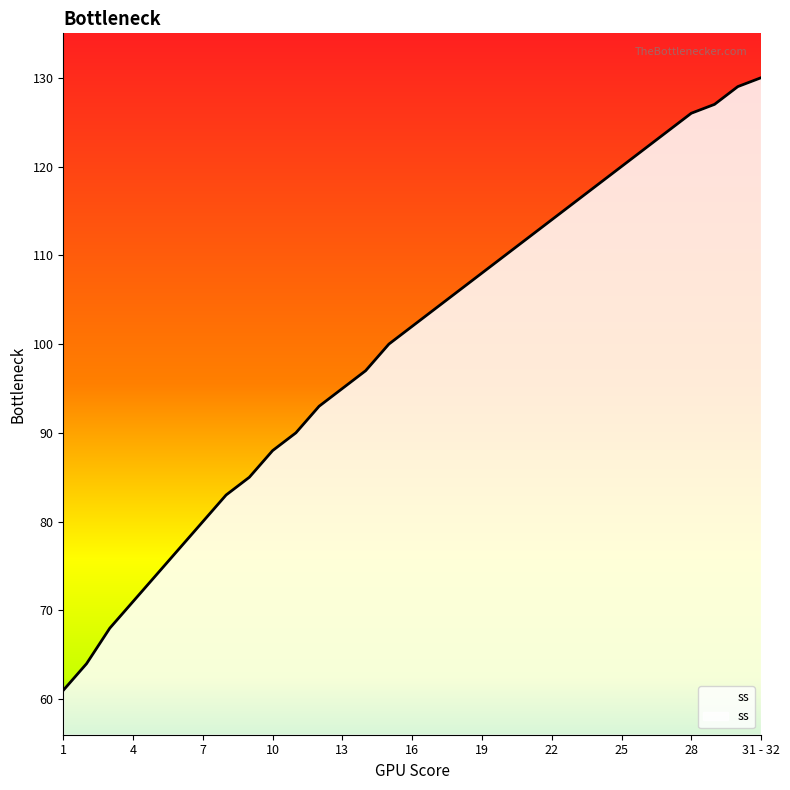

What is the difference between the maximum and minimum values?

69